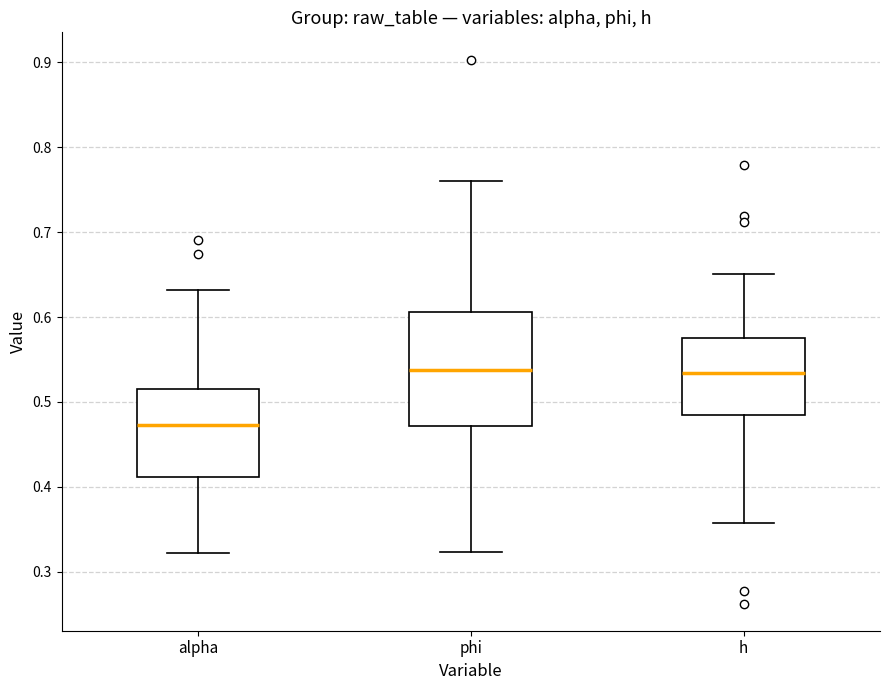

Reading left to right, transcribe this box plot: for each box, give where its median line is, the range the box spans, and where its two whiskers end, as read against the y-axis. The values are not printed on the chart, so give them approximately, as read against the axis.

alpha: median 0.47, box 0.41 to 0.51, whiskers 0.32 to 0.63
phi: median 0.54, box 0.47 to 0.61, whiskers 0.32 to 0.76
h: median 0.53, box 0.48 to 0.57, whiskers 0.36 to 0.65